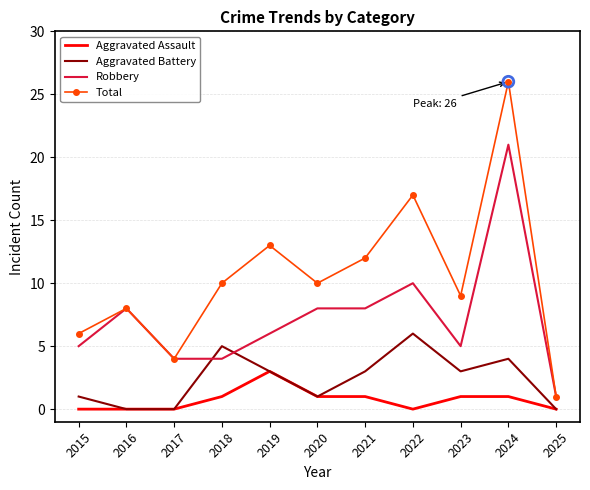

What are all the series names shown in the legend?

Aggravated Assault, Aggravated Battery, Robbery, Total